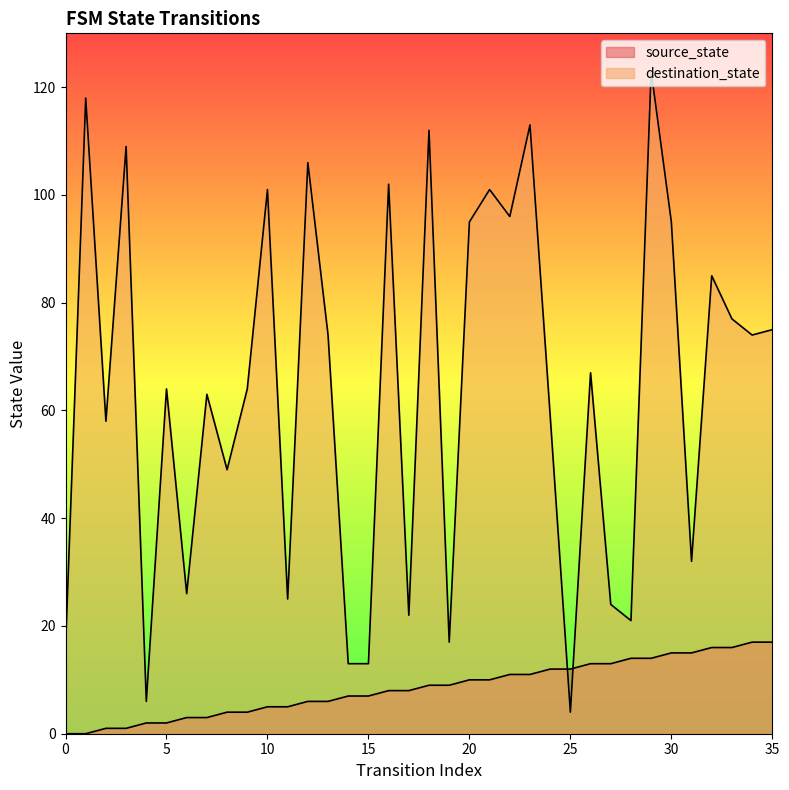

What is the average value of the source_state series?

8